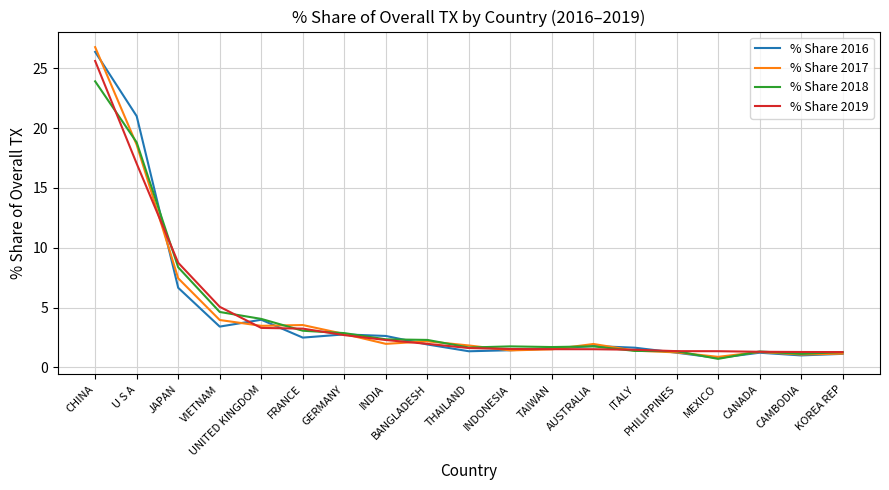

Is this an area chart (filled region under the line)?

No